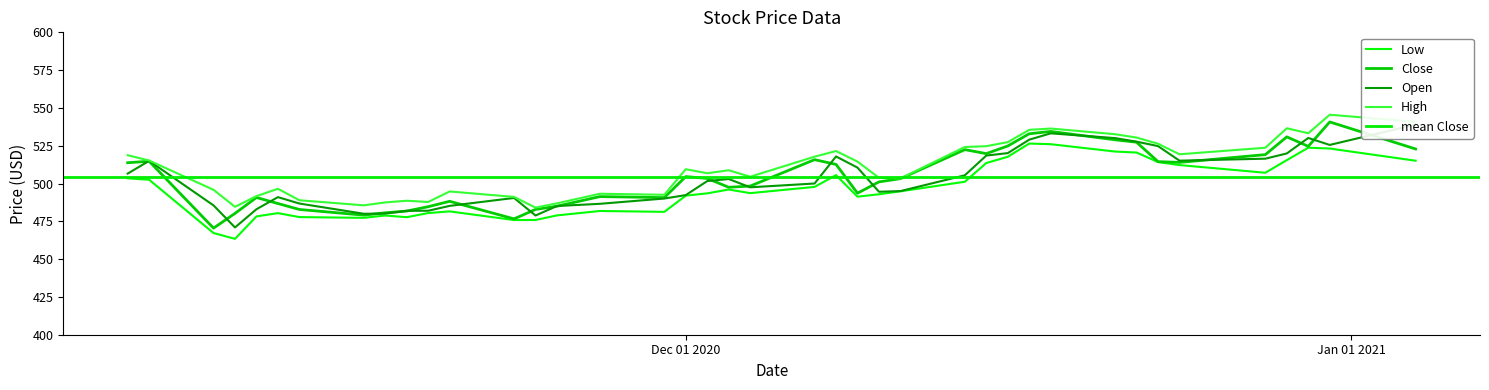

At 11/06/2020, list the series in order from largest to smallest.

High, Open, Close, Low